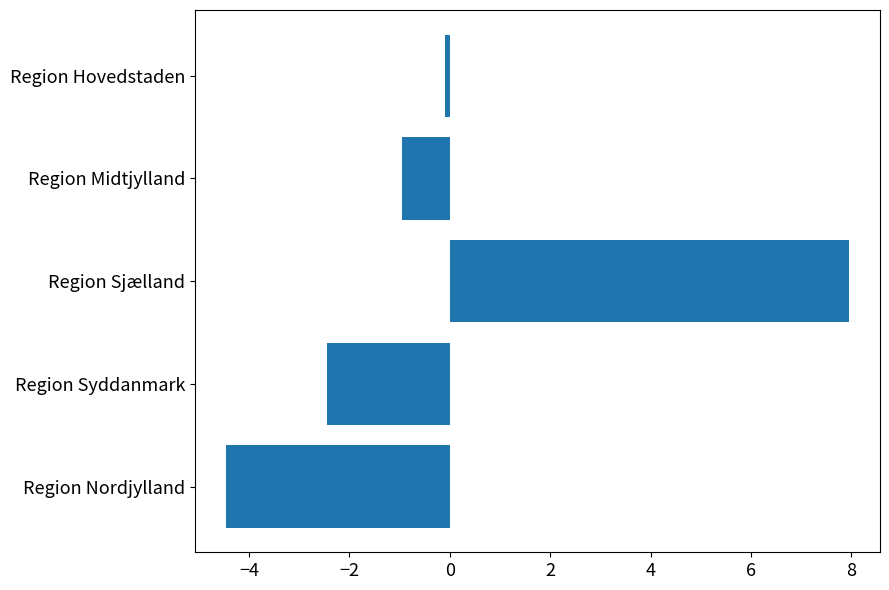

Which category has the highest value across all series?

Region Sjælland